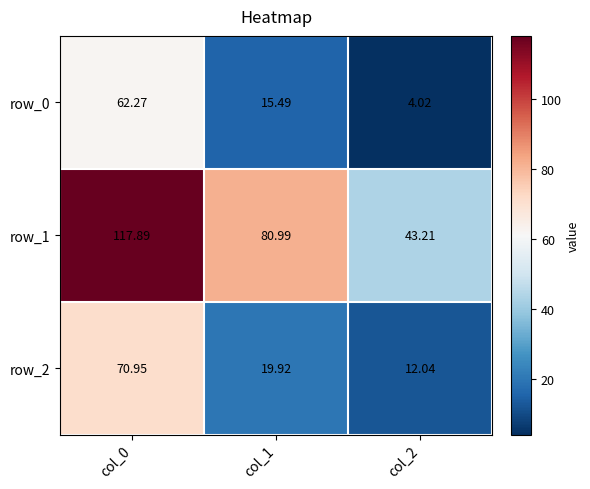

What is the minimum value shown in the chart?

4.0